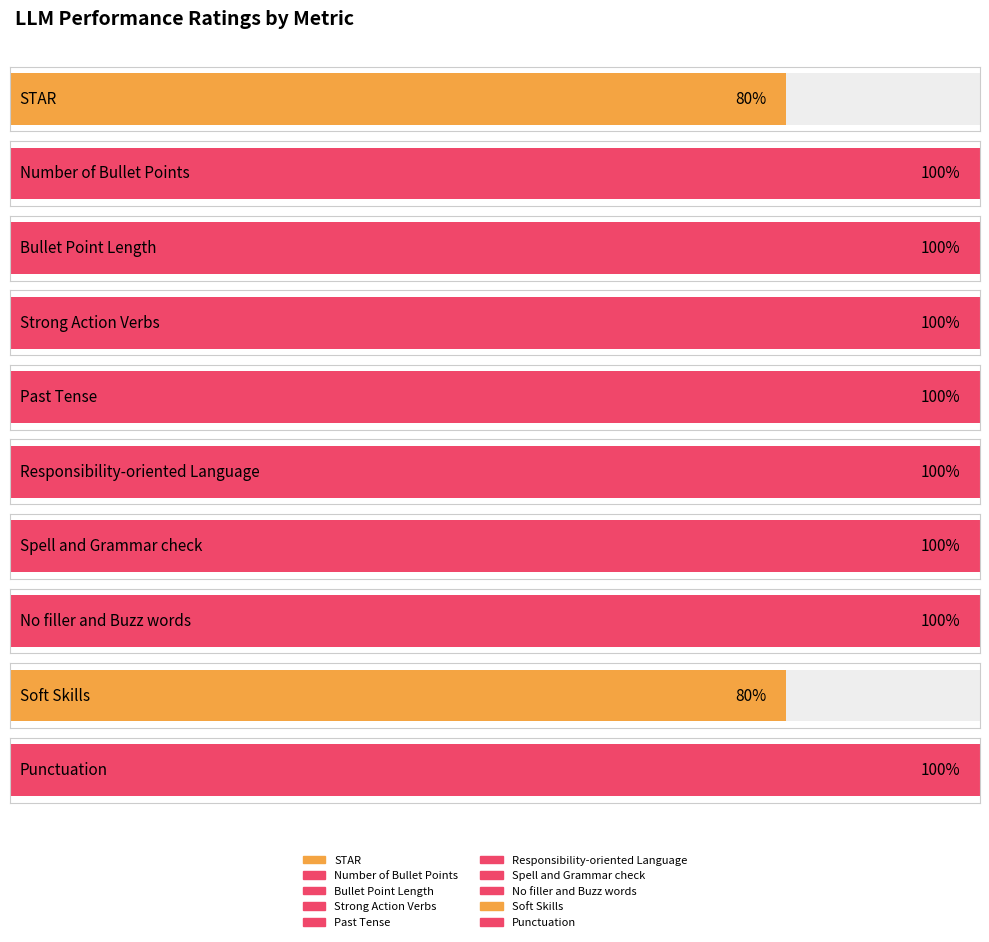

Which label corresponds to the smallest value in the chart?

STAR